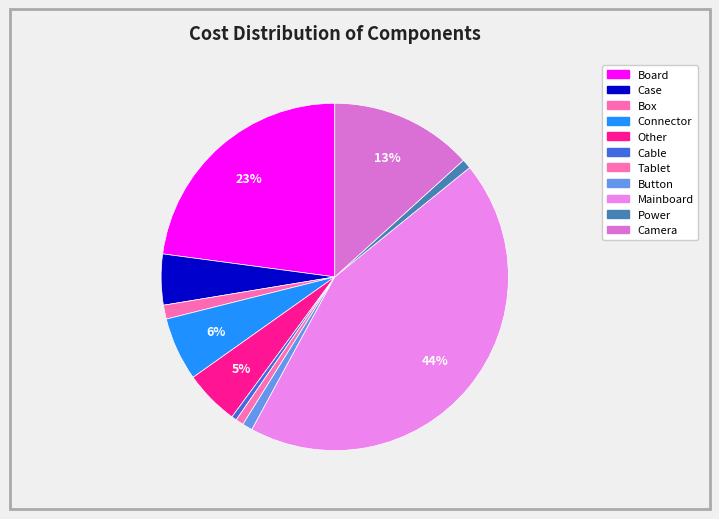

Which category has the biggest portion of the pie?

Mainboard